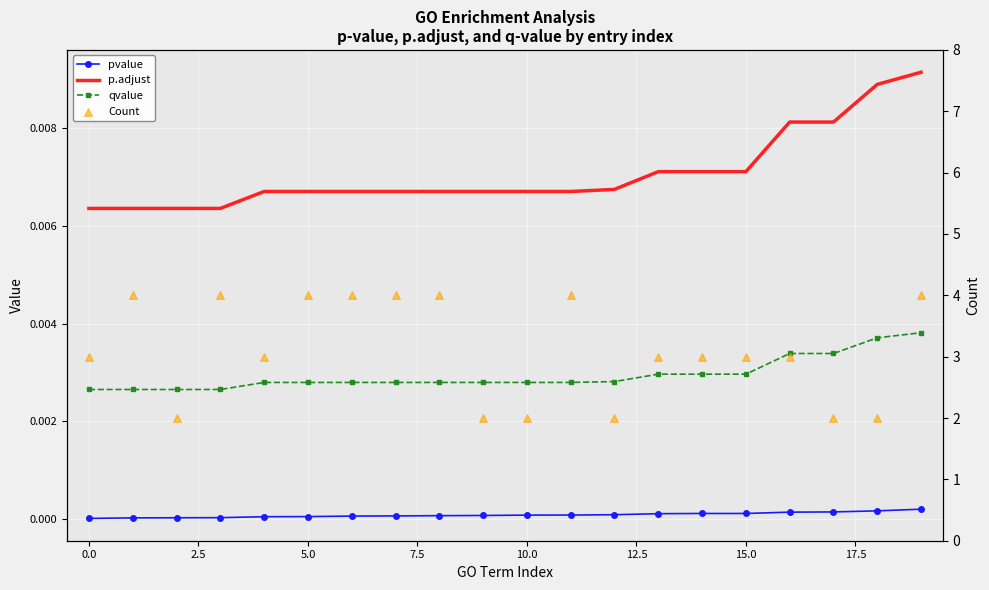

Which series contains the lowest Y value?

pvalue